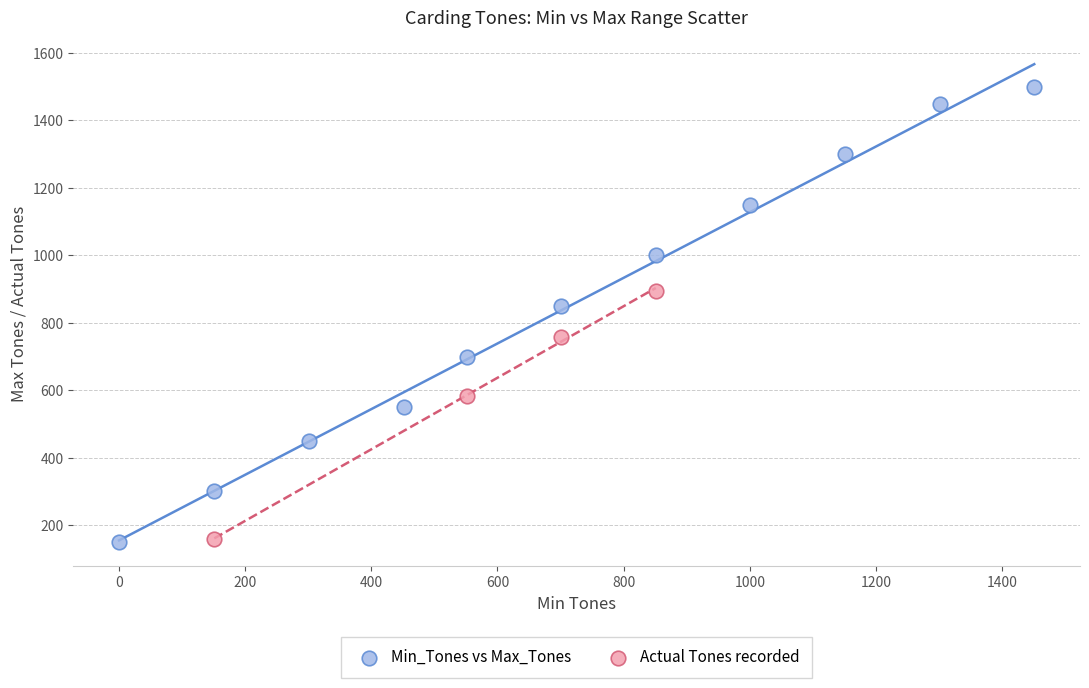

Which series contains the highest Y value?

Min_Tones vs Max_Tones